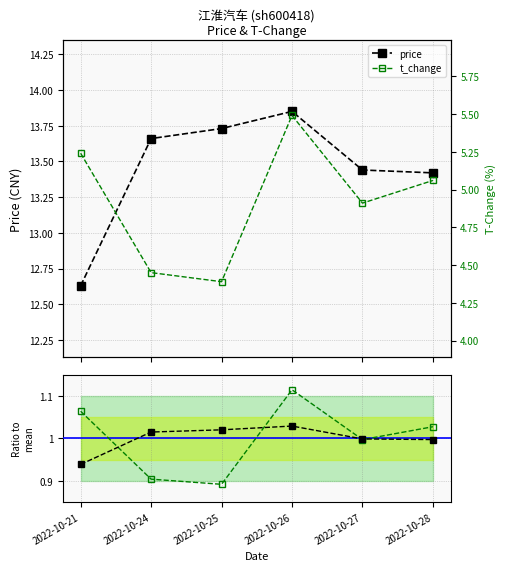

True or false: price and price/mean cross at least once.

False